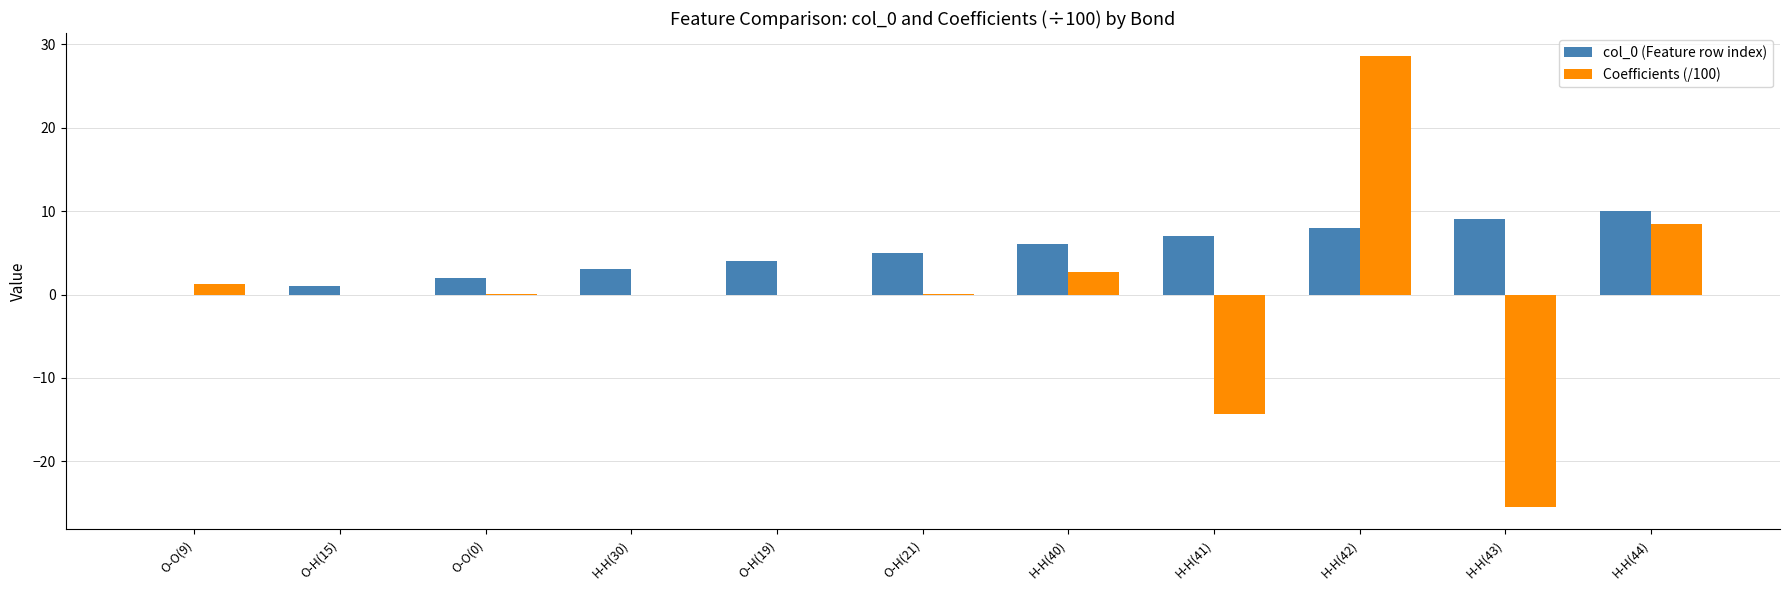

What is the total value across all series at H-H(44)?

18.5